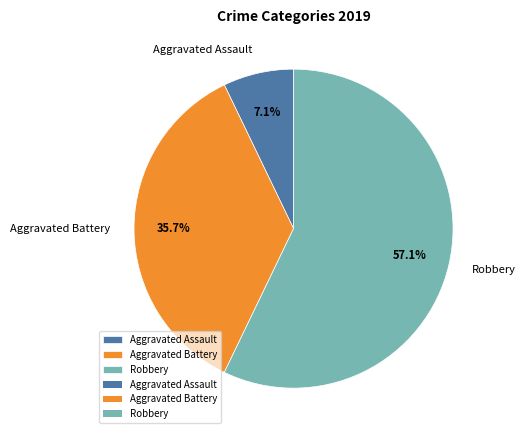

How many slices are in this pie chart?

3